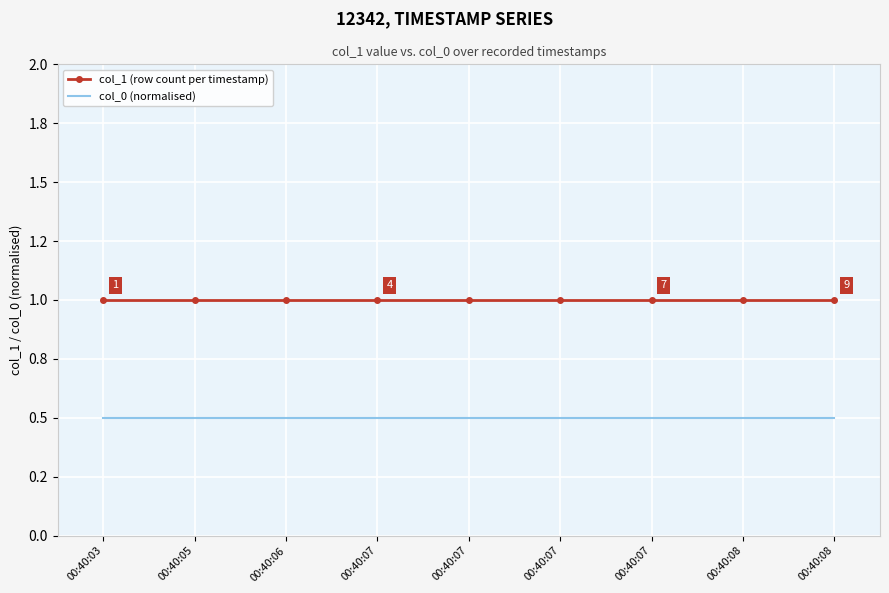

What is the value of the col_1 (row count per timestamp) point at the 4th from the left?

1.0